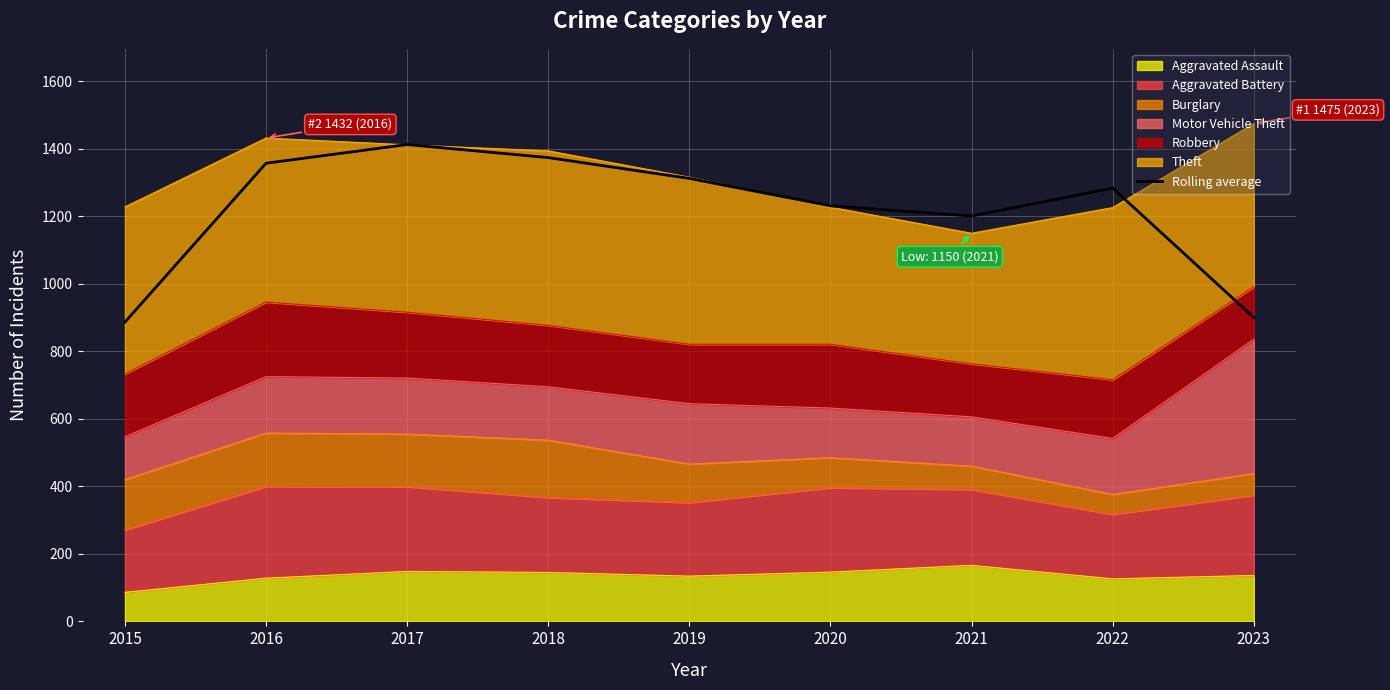

The value at 2019 is 1975.6. True or false?

False